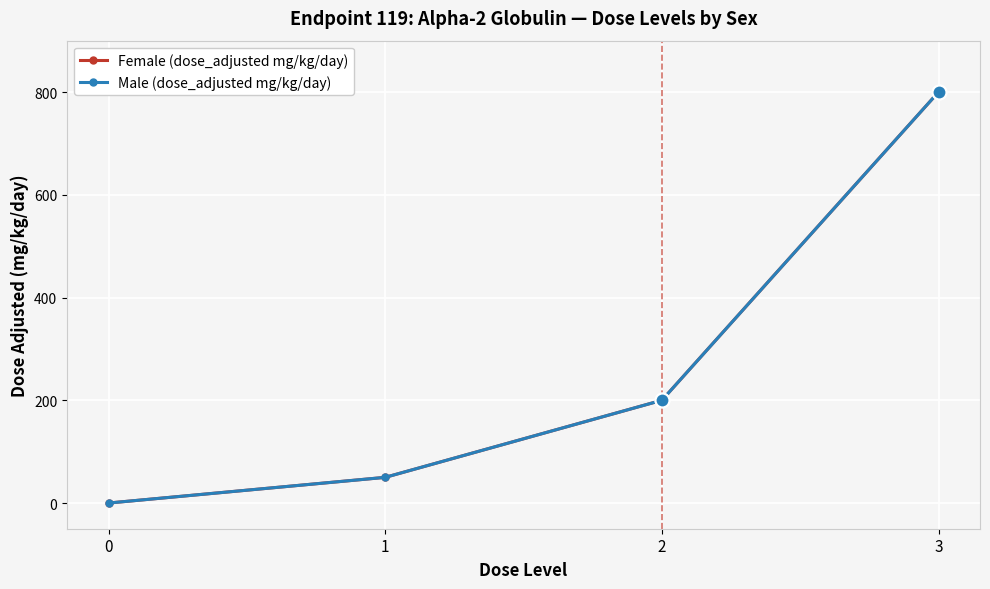

Does the chart have visible grid lines?

Yes